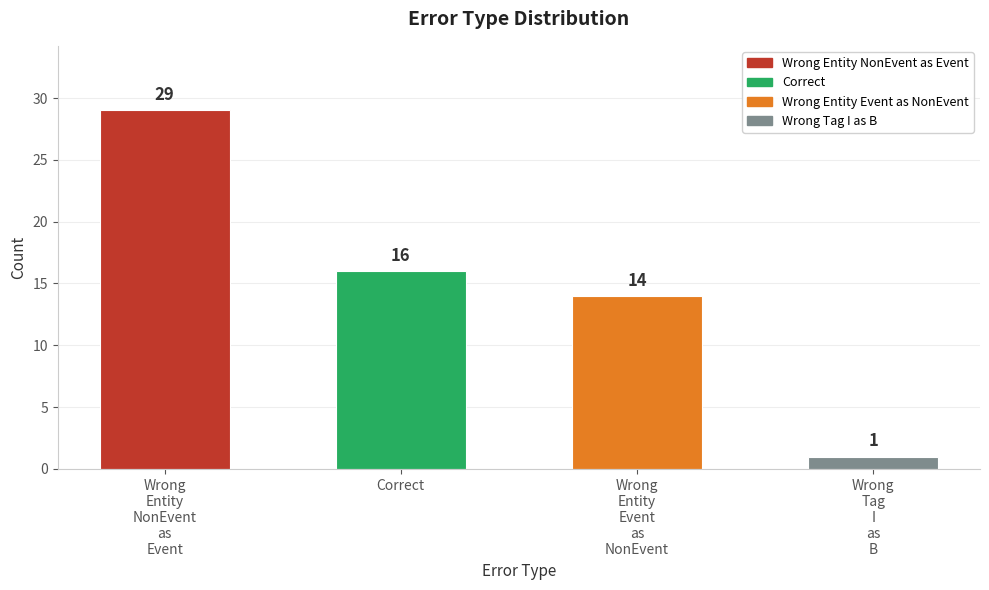

Reading left to right, extract all data points from this chart.

Wrong
Entity
NonEvent
as
Event=29	Correct=16	Wrong
Entity
Event
as
NonEvent=14	Wrong
Tag
I
as
B=1